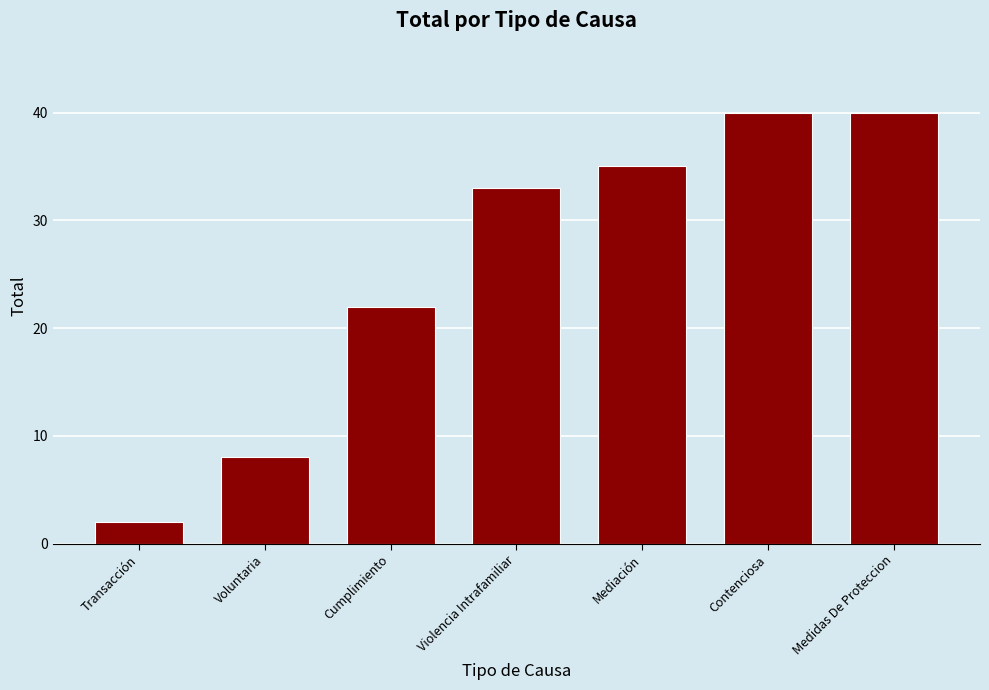

True or false: the data shows 40 at Medidas De Proteccion.

True